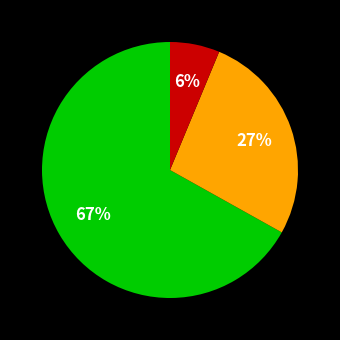

To the nearest percent, what is the difference between the largest and smallest slice percentages?

61%